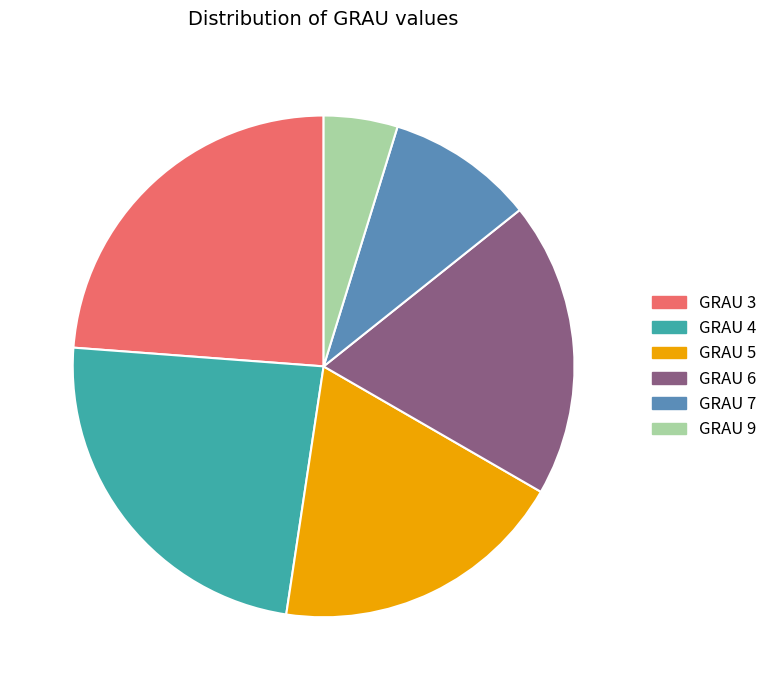

How many slices are in this pie chart?

6